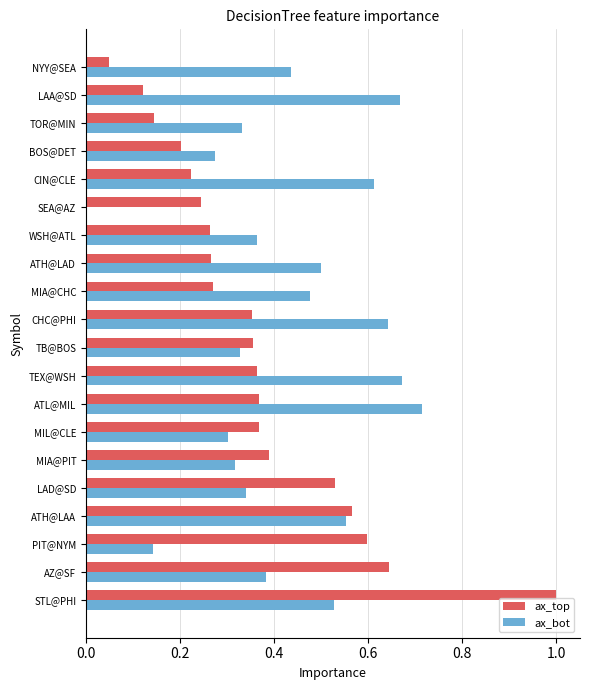

Is it true that ax_top equals 0.0 at NYY@SEA?

True